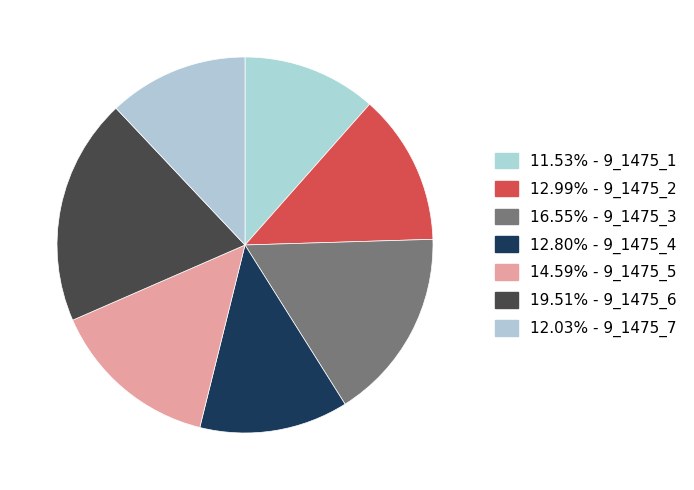

To the nearest percent, what is the average slice percentage?

14%